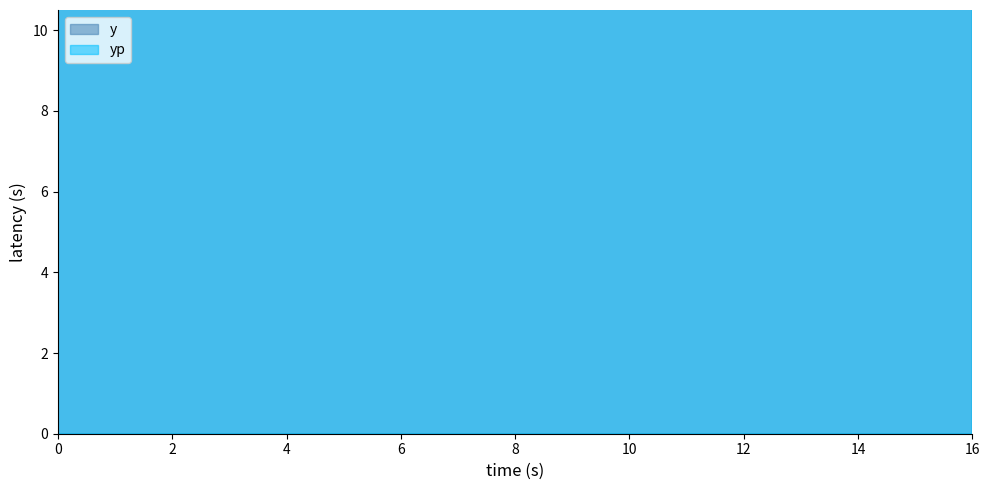

List the series in order of their peak value, highest first.

yp, y